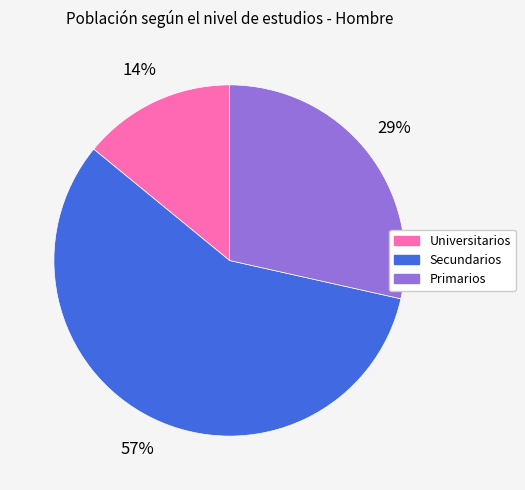

Rank the categories by value from lowest to highest.

Universitarios, Primarios, Secundarios